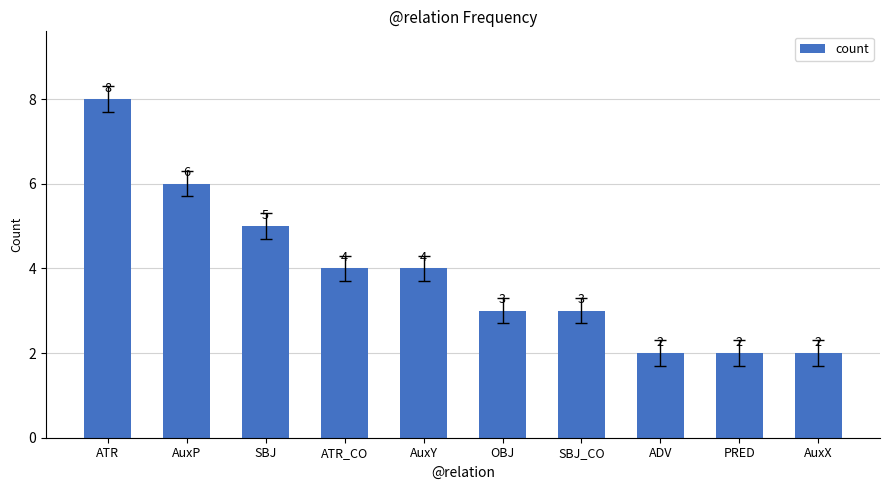

What is the difference between the maximum and second lowest values?

6